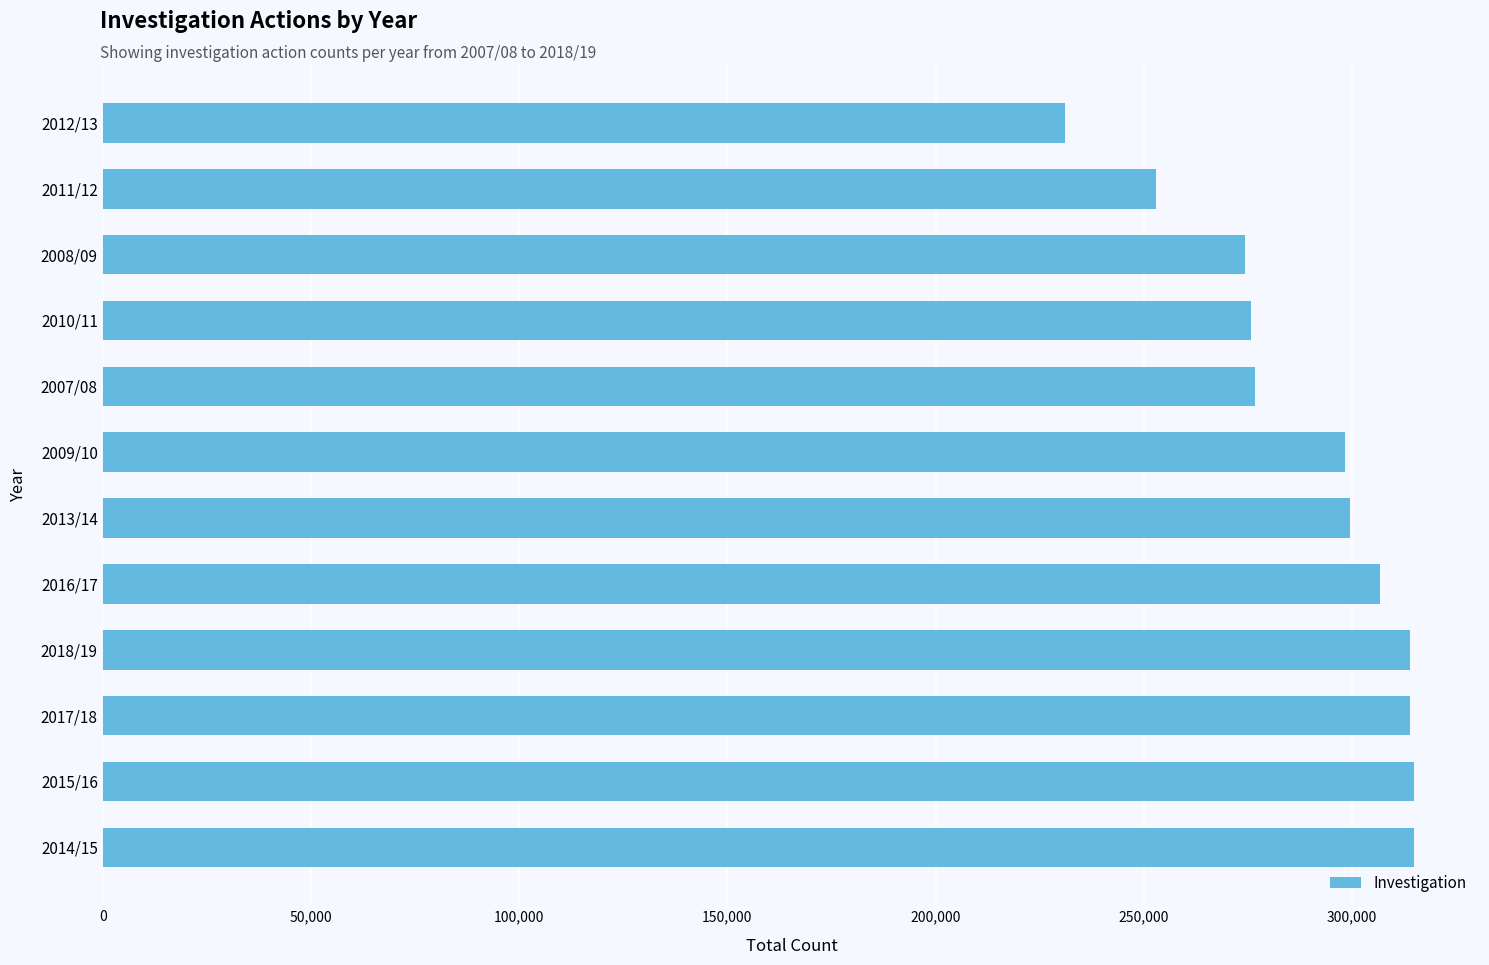

The value at 2007/08 is 276773. True or false?

True